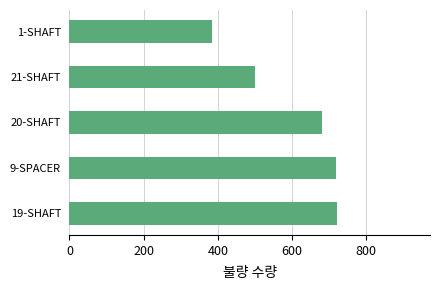

Between 19-SHAFT and 21-SHAFT, which is larger?

19-SHAFT